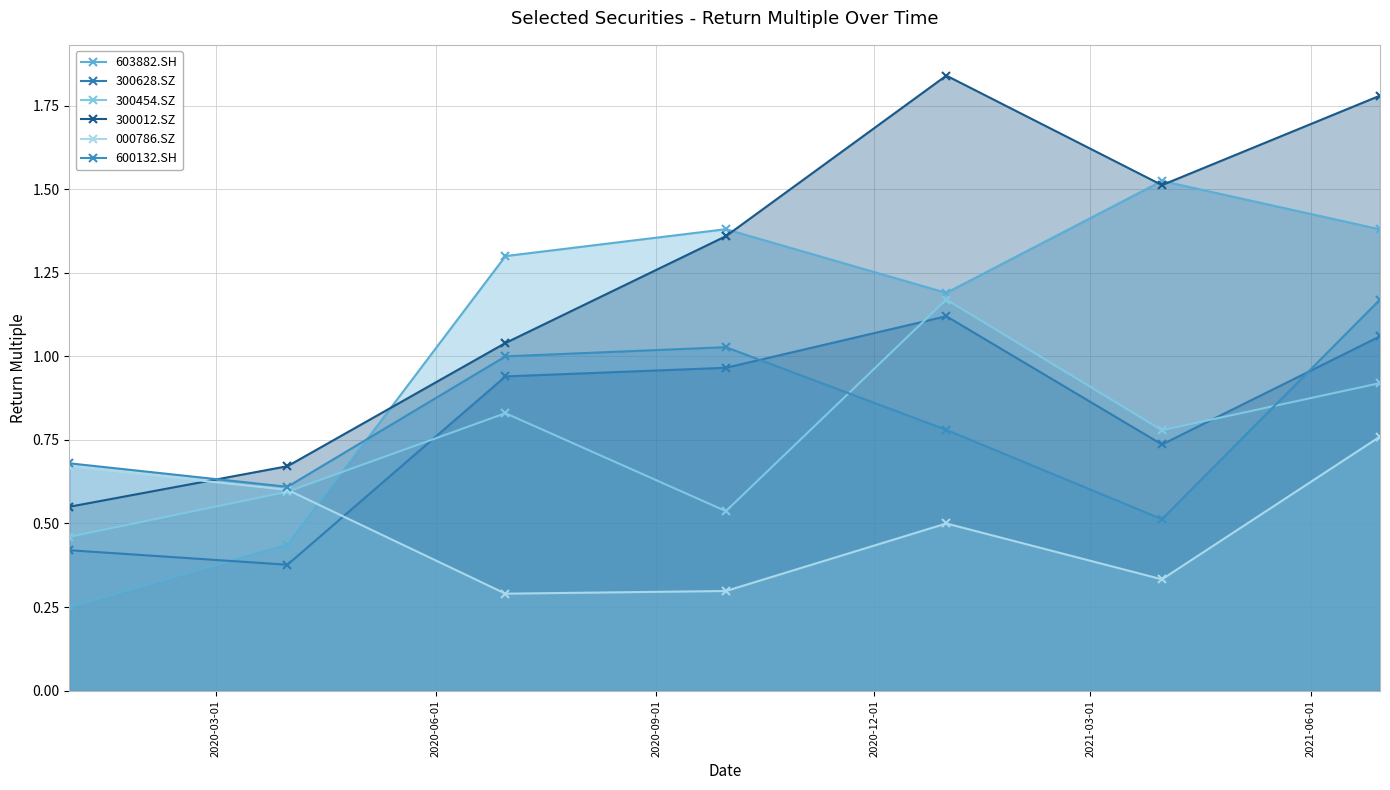

Reading left to right, what are all the values shown in this chart?

603882.SH: 0.2	0.4	1.3	1.4	1.2	1.5	1.4
300628.SZ: 0.4	0.4	0.9	1.0	1.1	0.7	1.1
300454.SZ: 0.5	0.6	0.8	0.5	1.2	0.8	0.9
300012.SZ: 0.6	0.7	1.0	1.4	1.8	1.5	1.8
000786.SZ: 0.7	0.6	0.3	0.3	0.5	0.3	0.8
600132.SH: 0.7	0.6	1.0	1.0	0.8	0.5	1.2